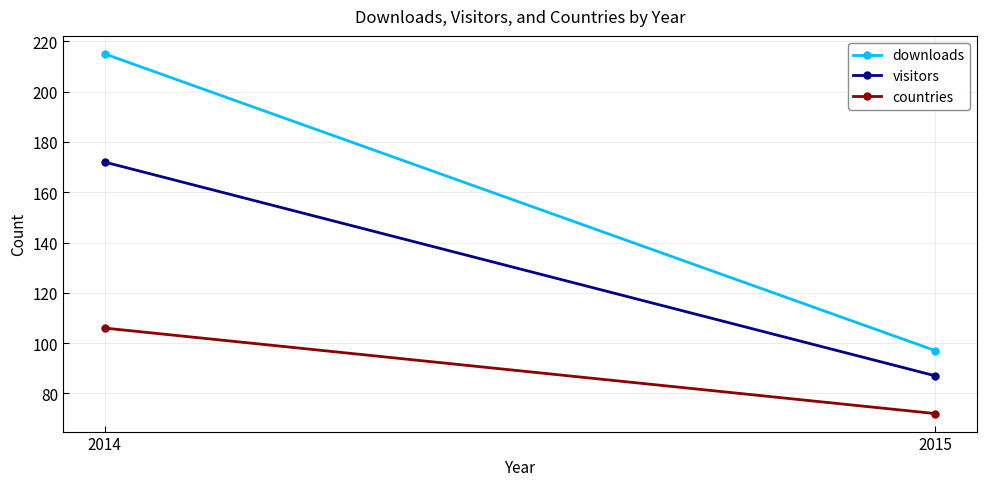

Between 2015 and 2014, which is larger?

2014